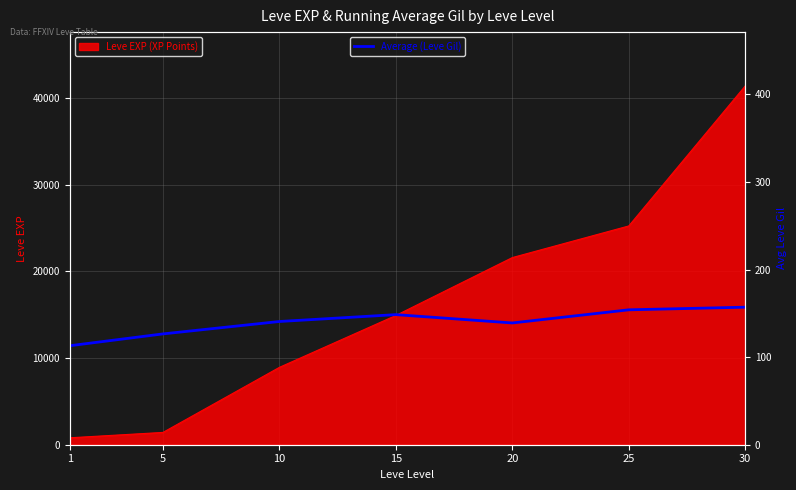

What is the maximum value for Leve EXP (XP Points)?

41410